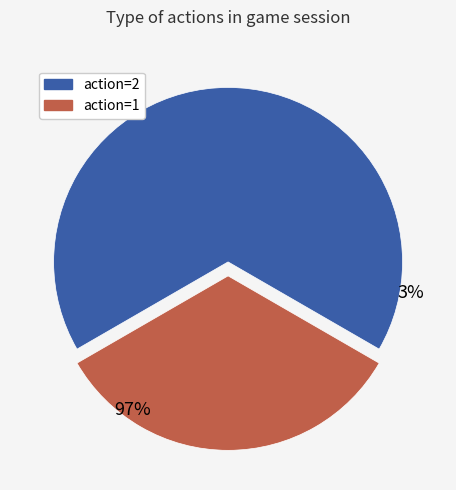

To the nearest percent, what is the difference between the action=1 and action=2 slice percentages?

33%